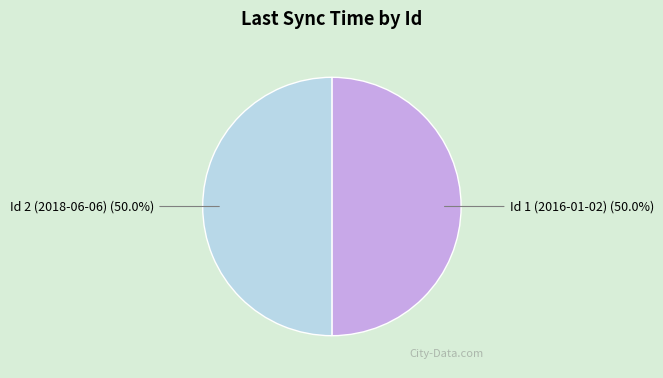

Rank the categories by value from lowest to highest.

Id 1 (2016-01-02), Id 2 (2018-06-06)